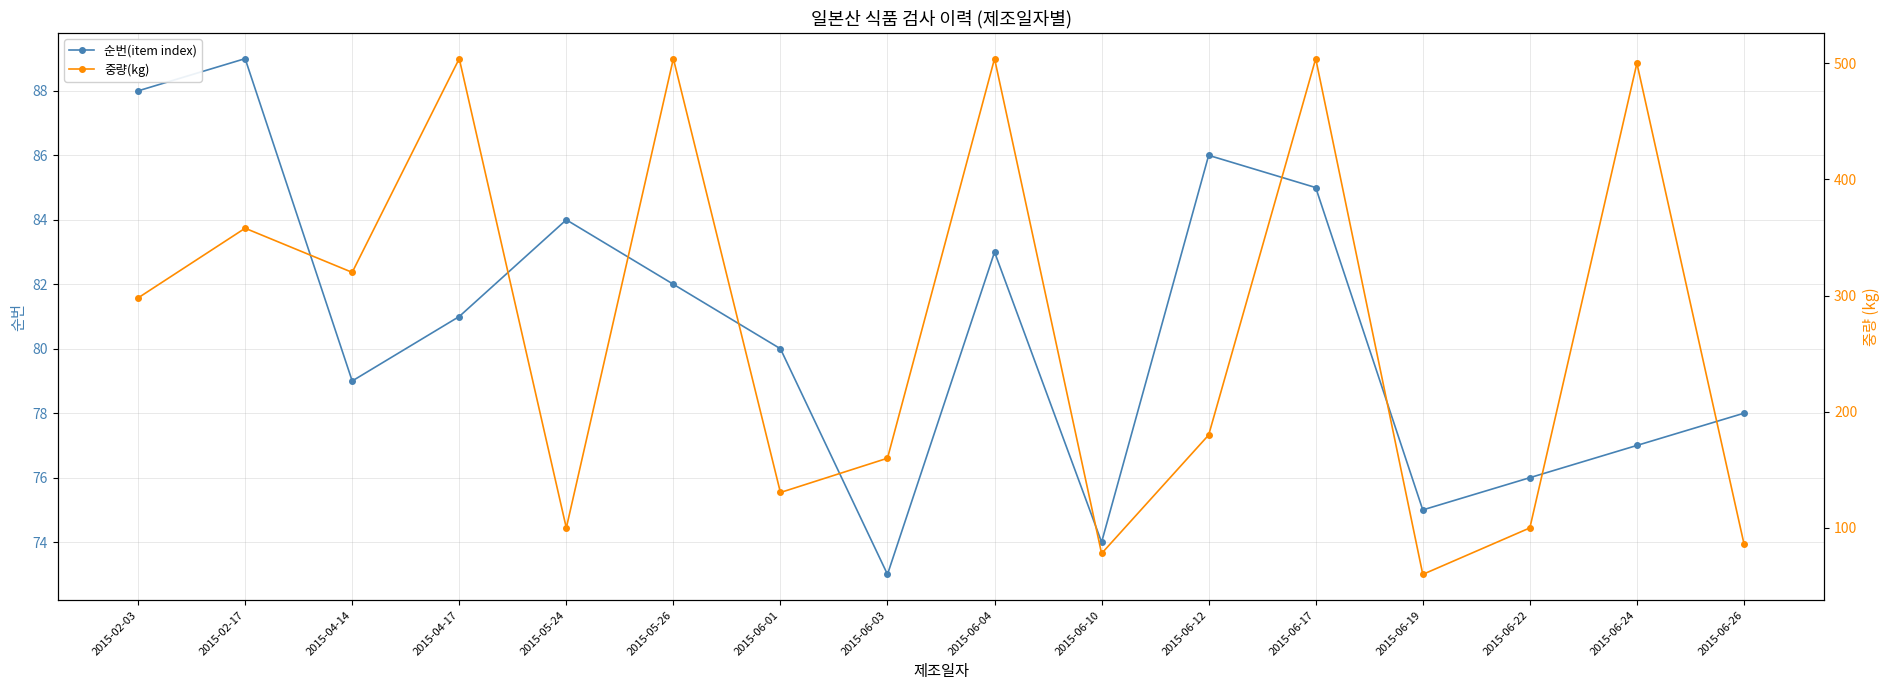

What position from the left is 2015-06-26?

16